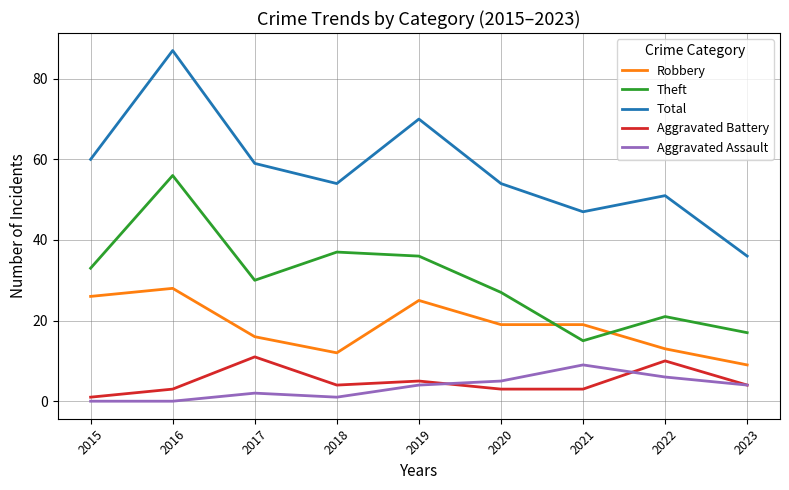

The value of Theft at 2022 is 4. True or false?

False